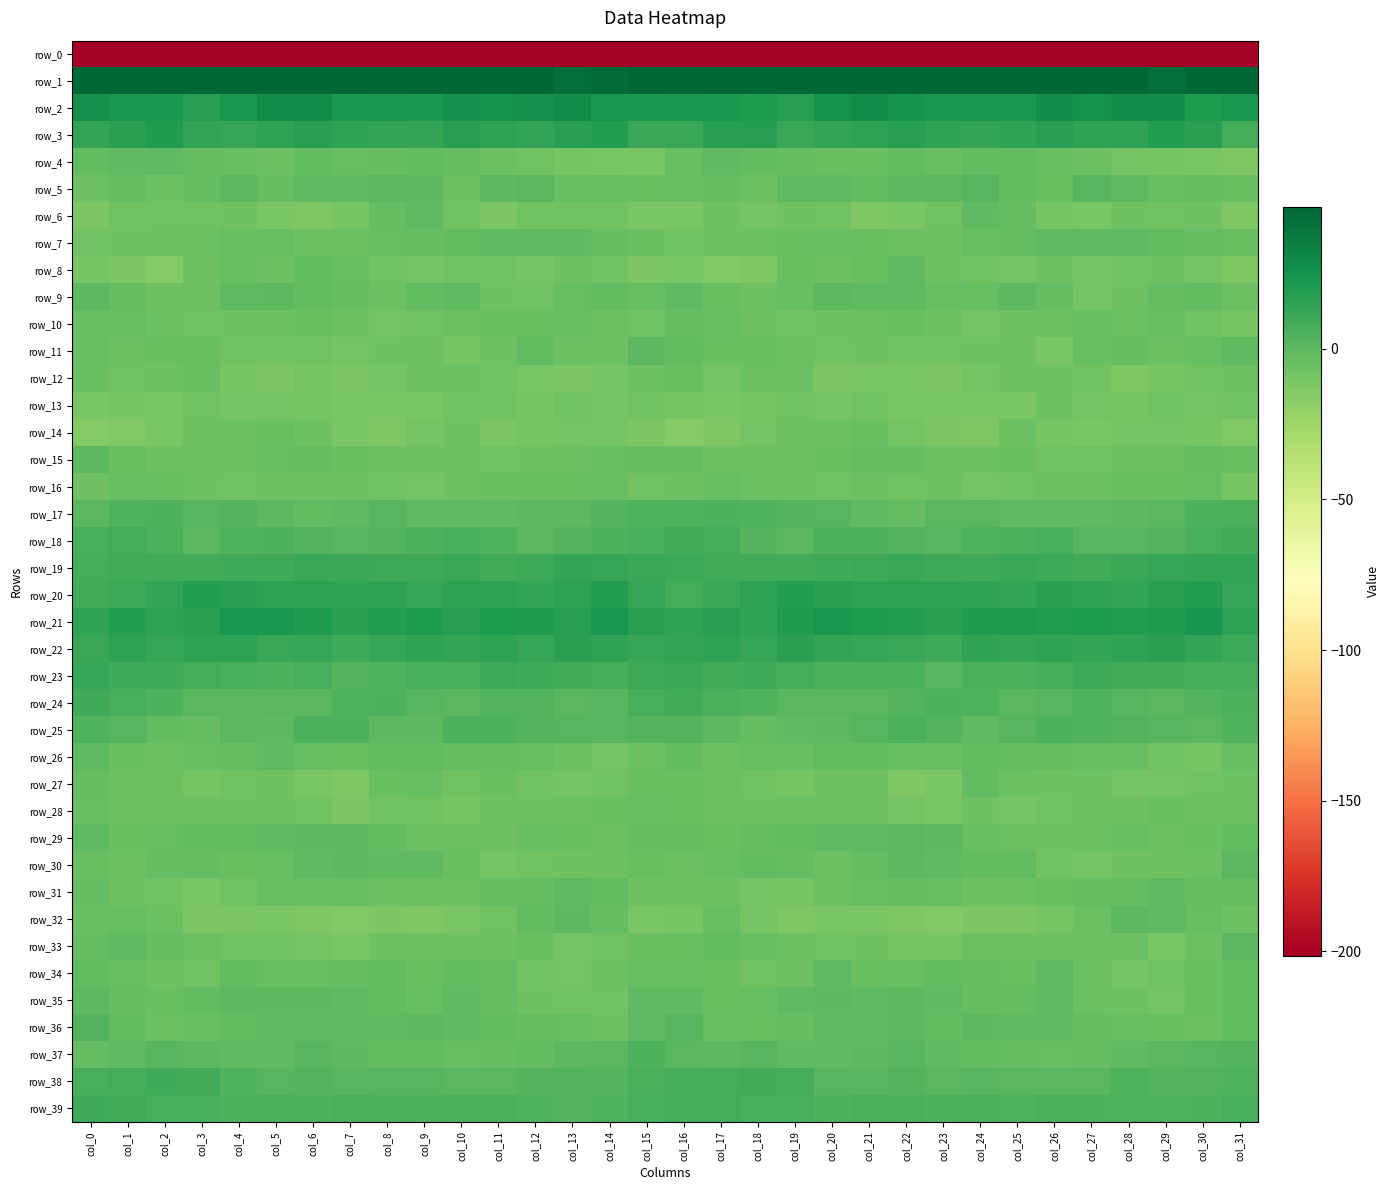

At which label does row_21 first exceed 18?

col_1